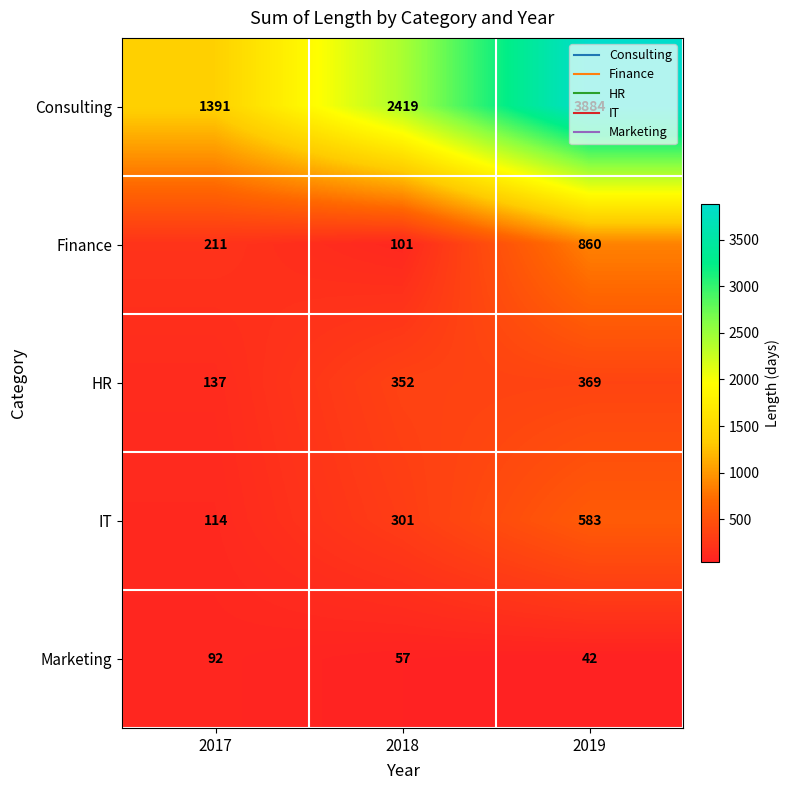

Where is IT nearest to the value 348?

2018